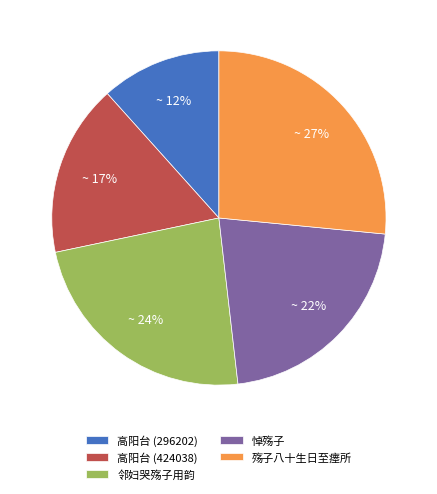

Does 殇子八十生日至瘗所 represent more than half of the total?

No